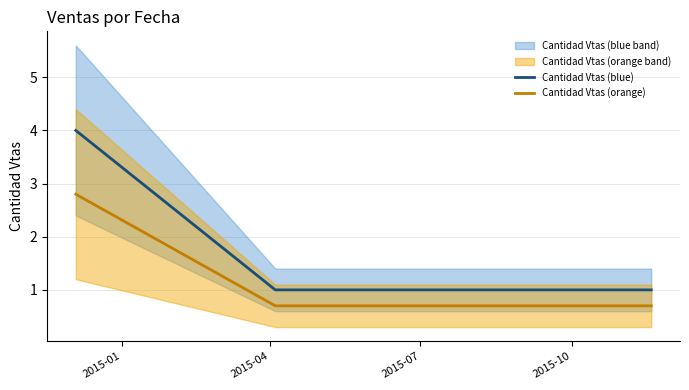

True or false: Cantidad Vtas (blue) and Cantidad Vtas (orange) cross at least once.

False